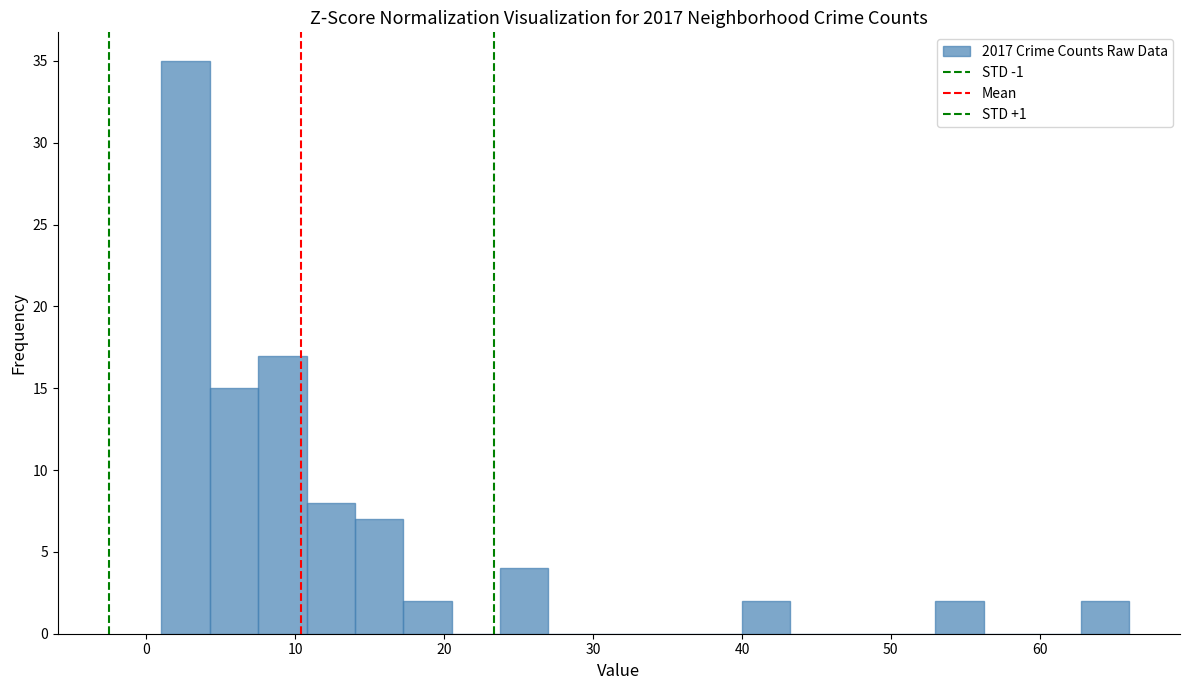

Read against the x-axis, roughly where is the centre of the tallest bar?

3